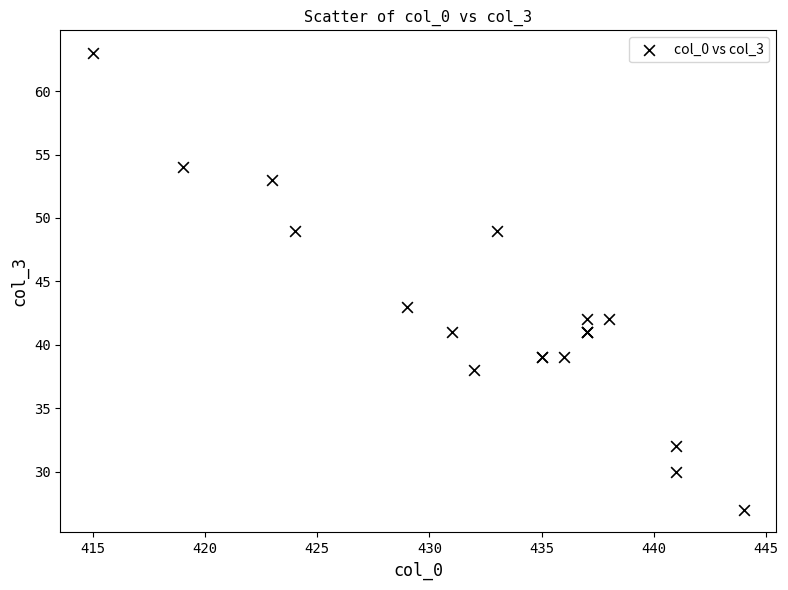

What Y value in the scatter plot is closest to 45?

43